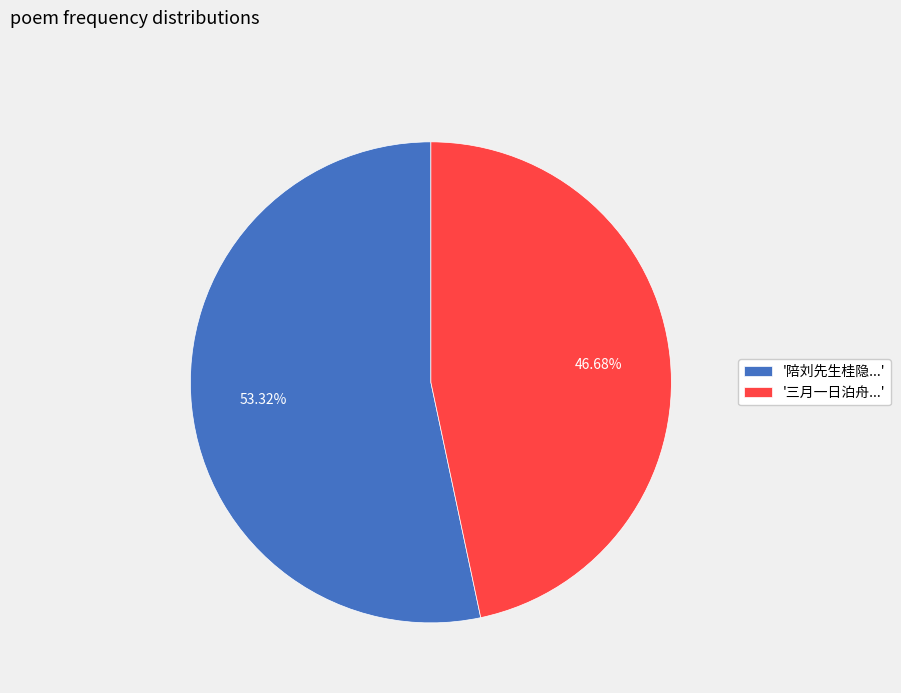

Which slice is the smallest?

'三月一日泊舟...'